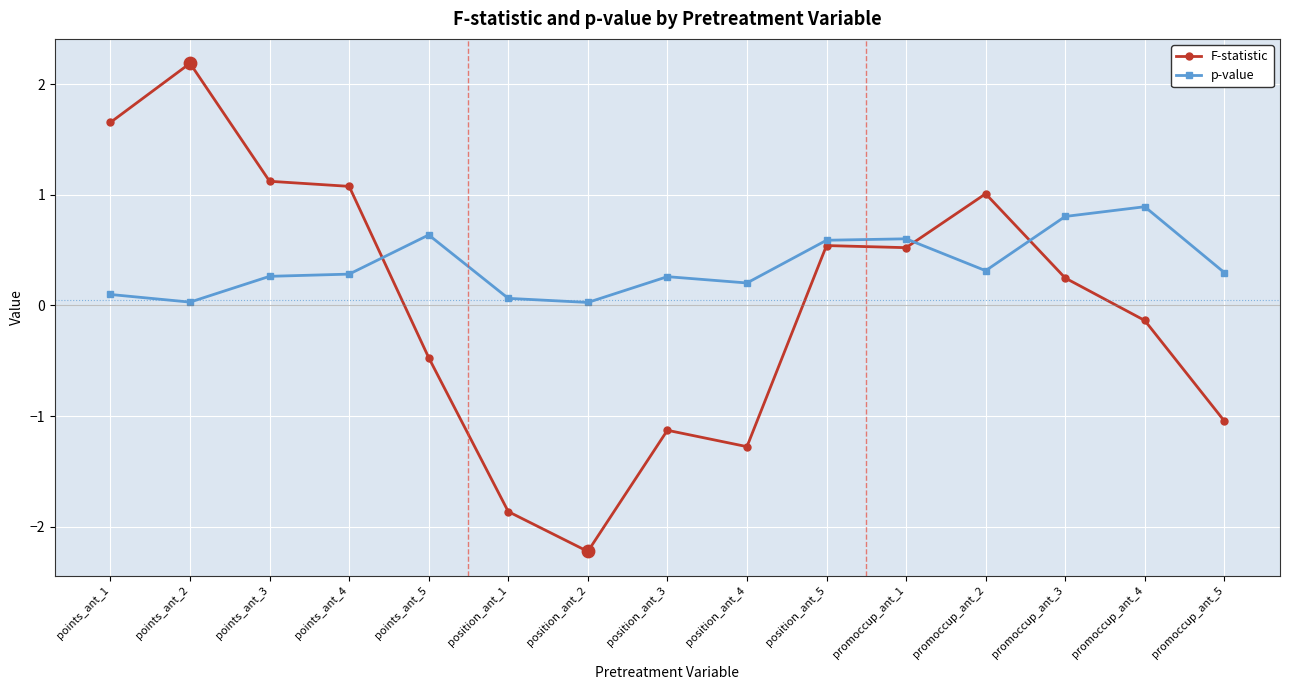

Which series has the largest range (max minus min)?

F-statistic